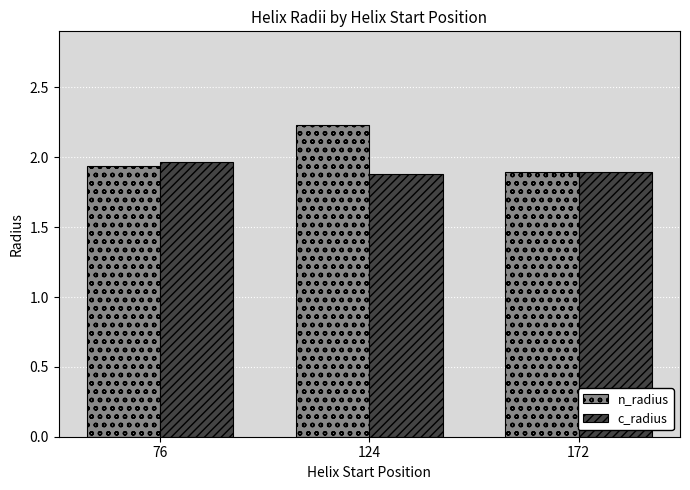

List the series in order of their peak value, lowest first.

c_radius, n_radius